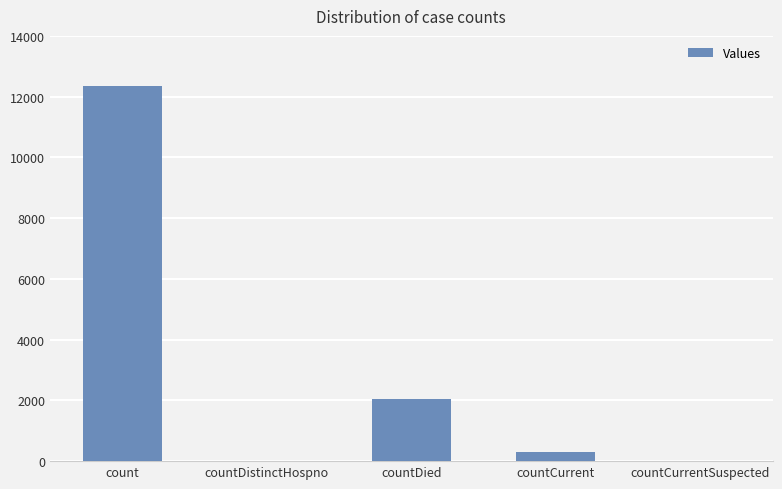

What is the change in value from count to countCurrentSuspected?

-12340